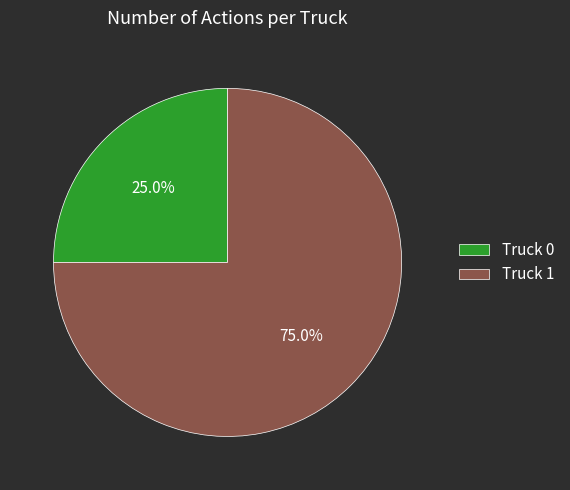

To the nearest percent, what percentage of the pie is Truck 1?

75%